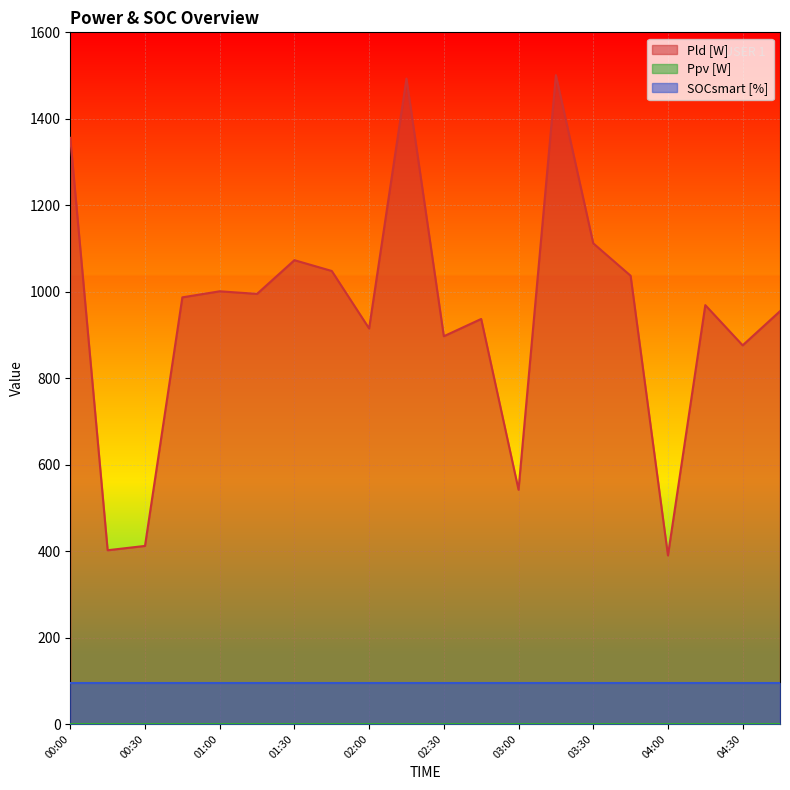

What is the highest value of the Pld [W] series?

1501